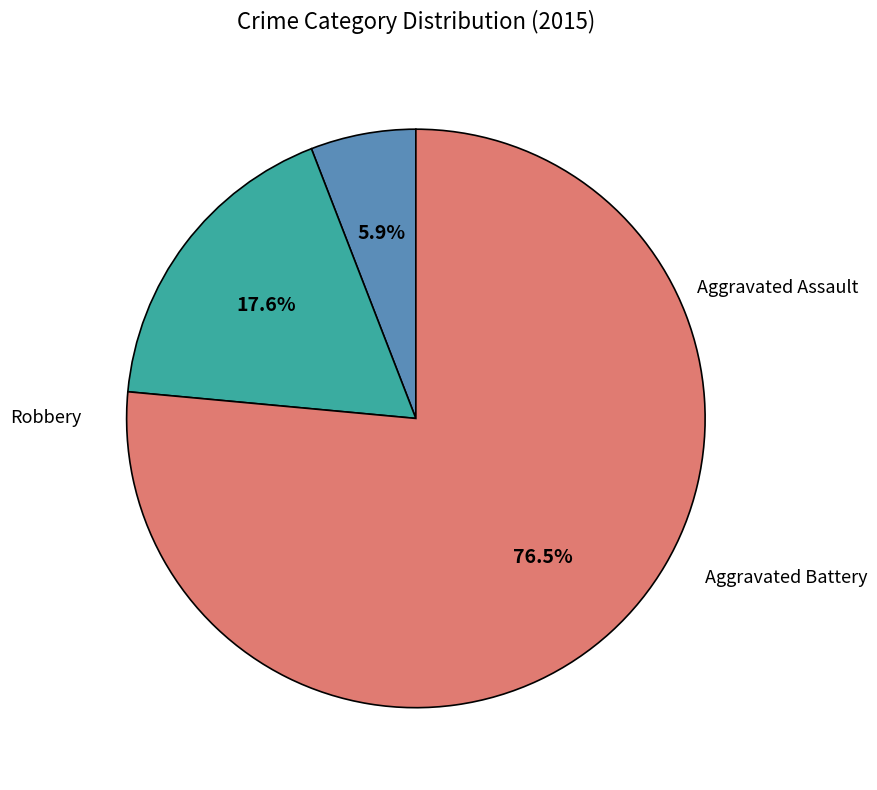

What portion of the pie excludes Aggravated Battery?

82.4%